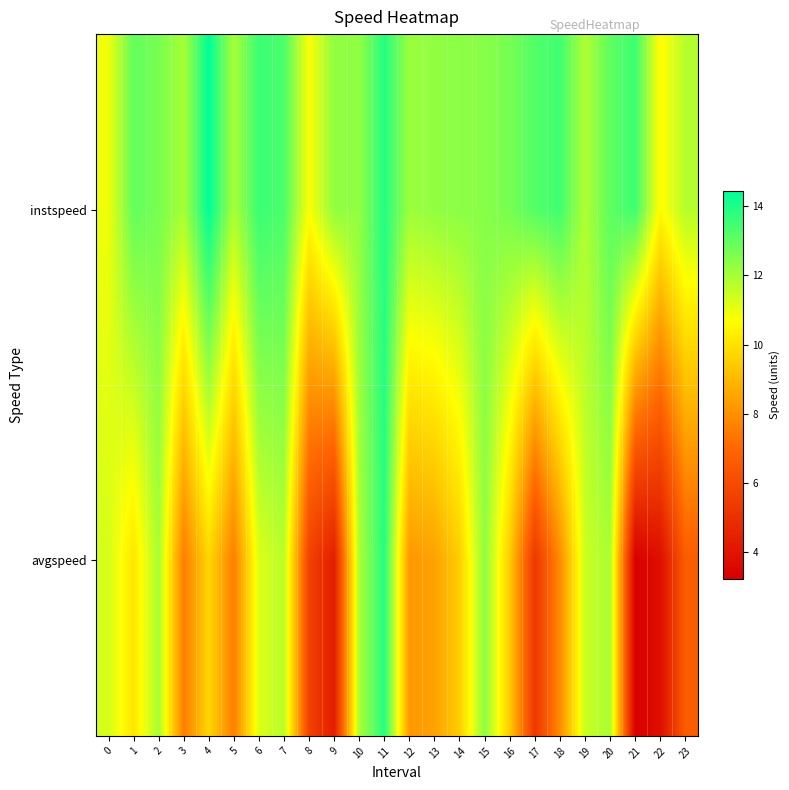

What is the spread (max minus min) of values at 20?

1.1